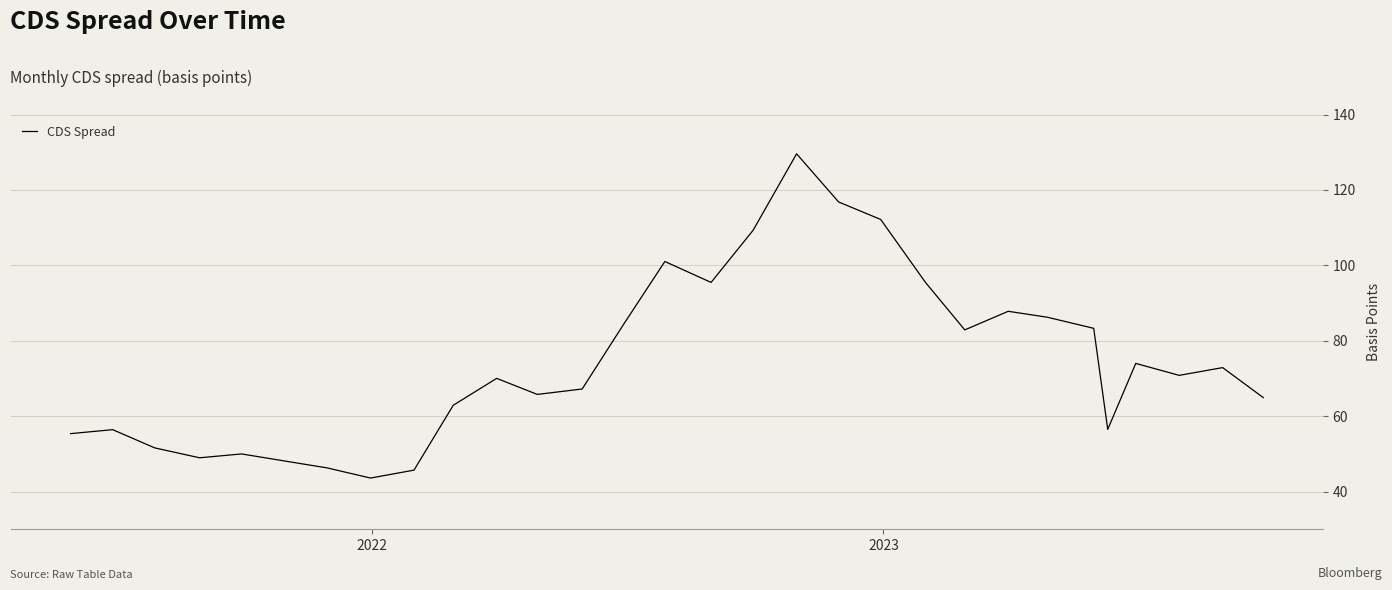

What is the sum of all values?

2235.6